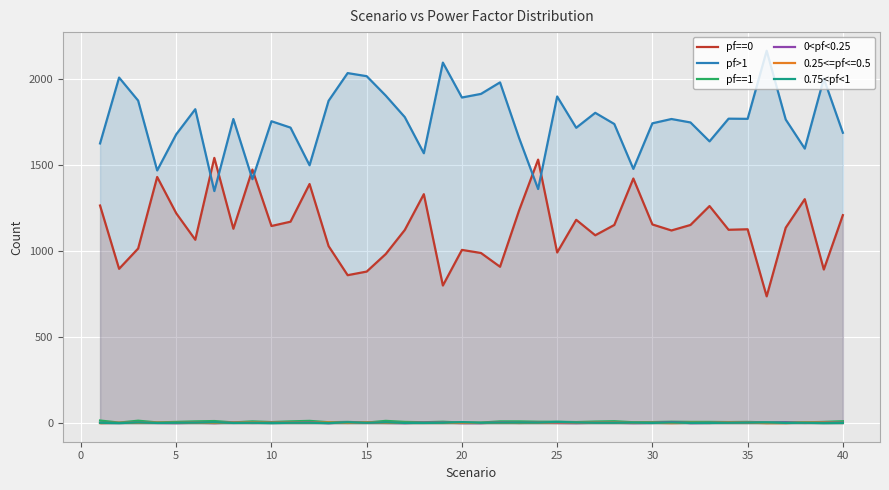

How many interior local peaks does the pf==1 series have?

11